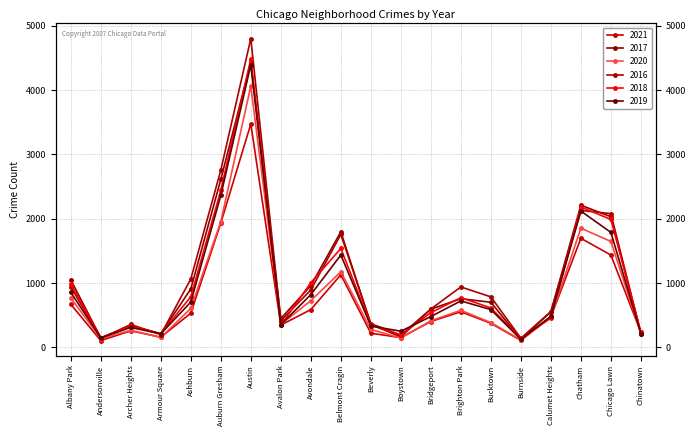

What is the difference between the 2019 values at Burnside and Boystown?

127